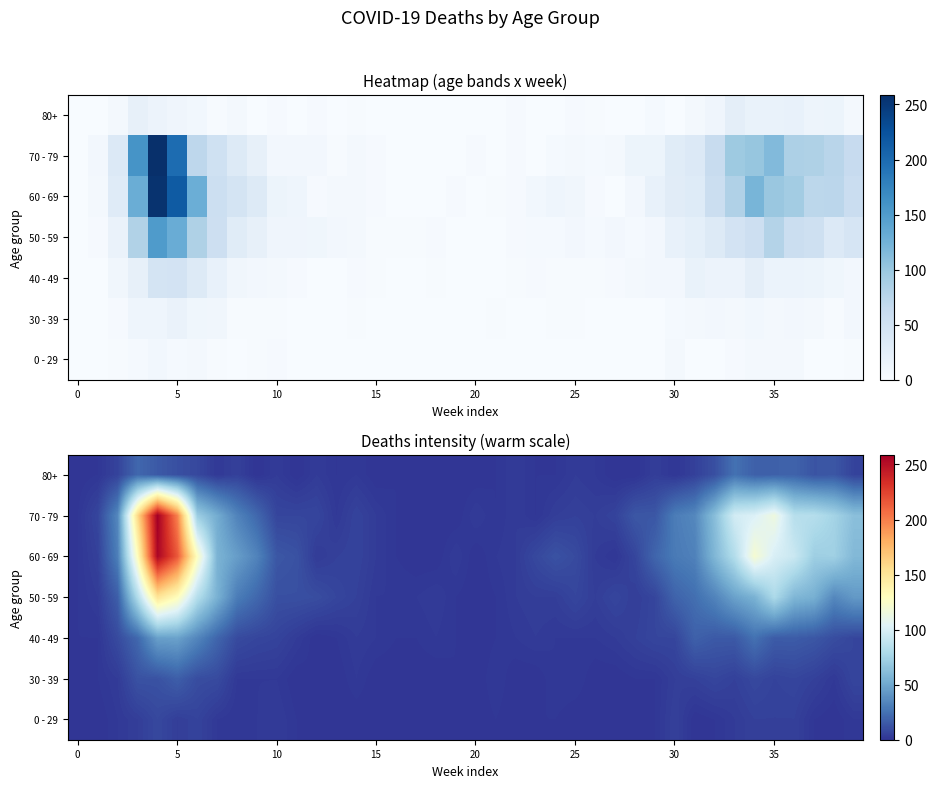

Which has a higher value, 30 or 9?

30